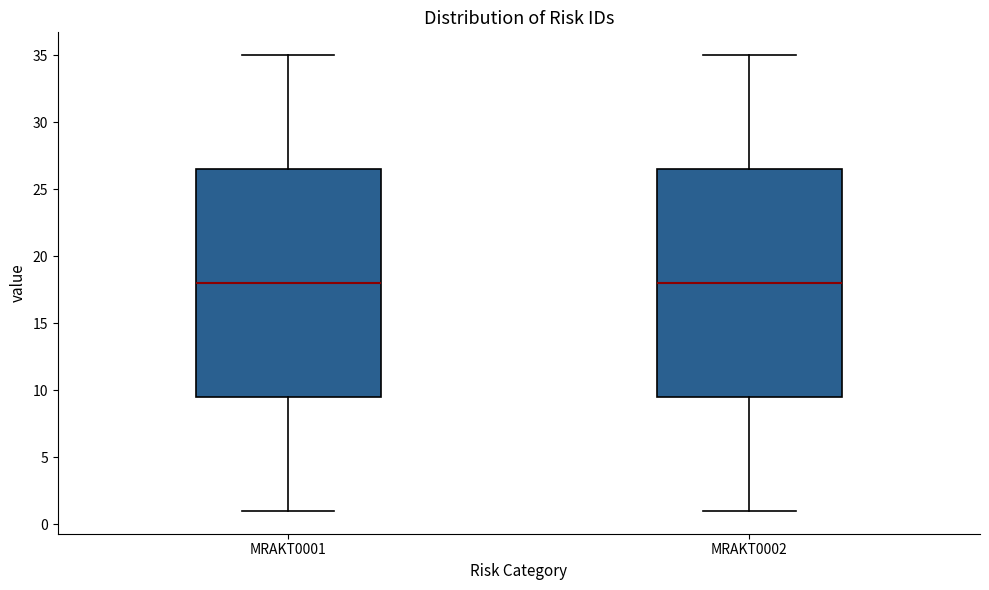

Reading left to right, read every box against the y-axis: the position of its median line, the range the box covers, and the ends of its whiskers. The values are not printed on the chart, so give them approximately, as read against the axis.

MRAKT0001: median 18.0, box 9.5 to 26.5, whiskers 1.0 to 35.0
MRAKT0002: median 18.0, box 9.5 to 26.5, whiskers 1.0 to 35.0